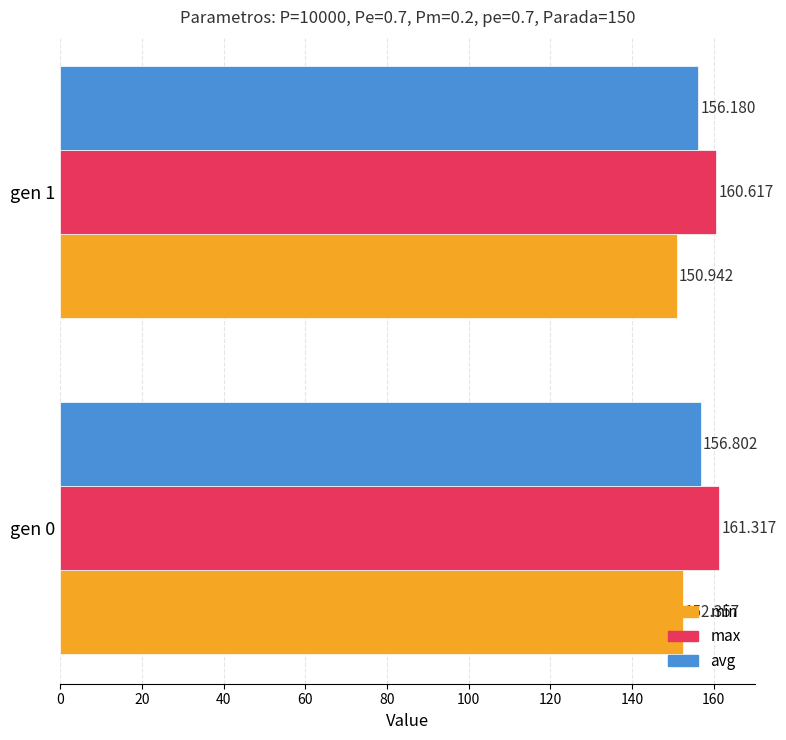

List the series in order of their peak value, highest first.

max, avg, min